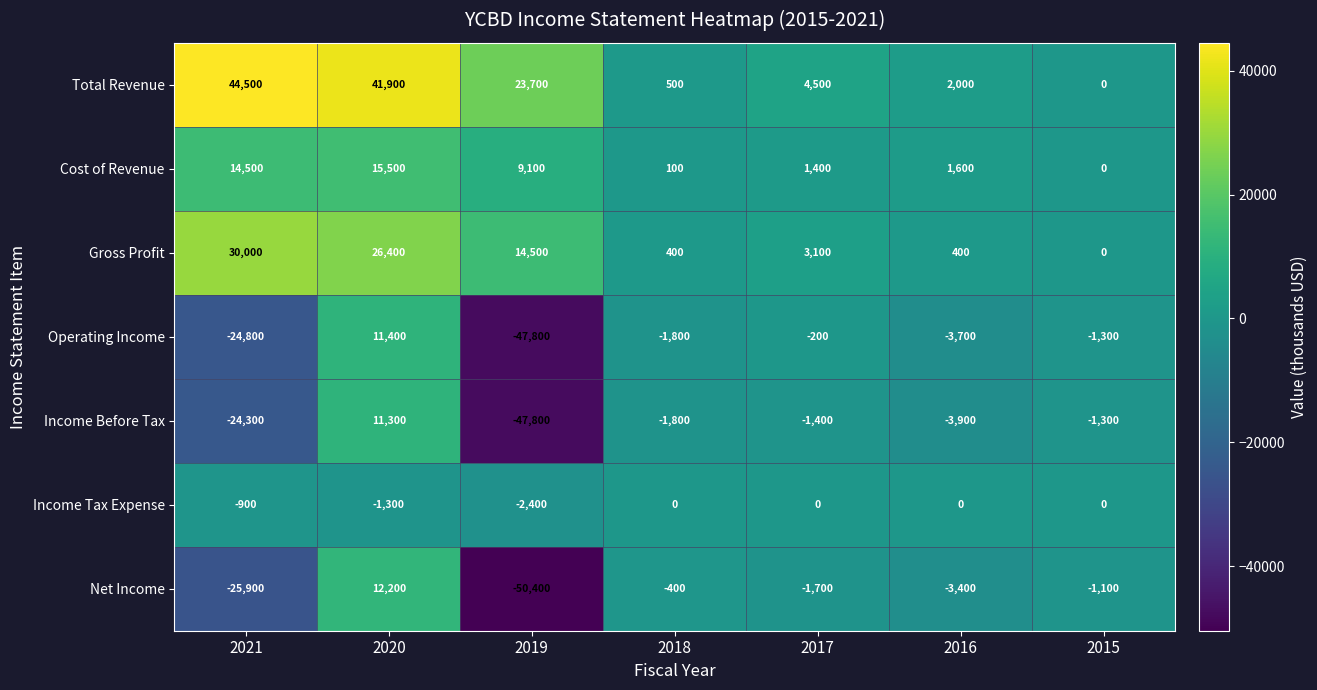

What is the difference between the maximum and second lowest values in the Income Before Tax series?

35600